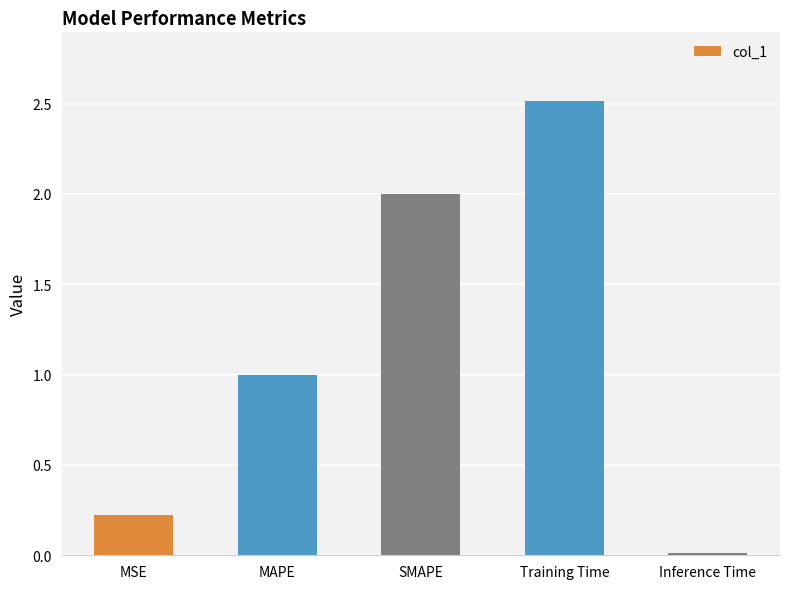

What is the ratio of the value at SMAPE to the value at Training Time?

0.8